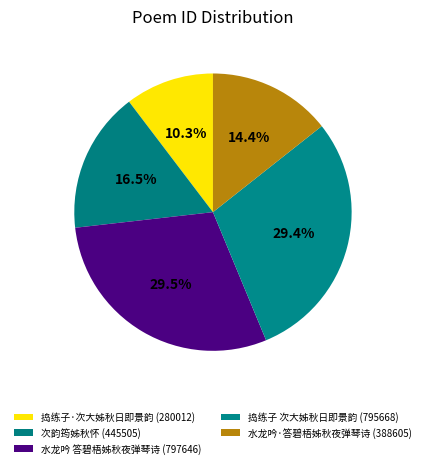

The 水龙吟·答碧梧姊秋夜弹琴诗 slice represents 14% of the pie. True or false?

True